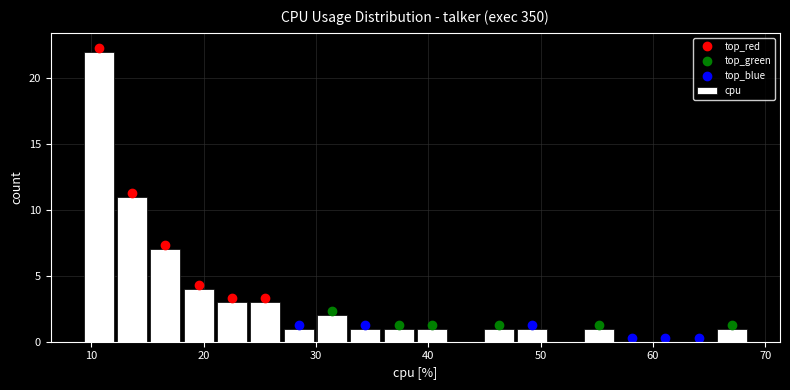

Read against the x-axis, roughly where is the centre of the tallest bar?

11